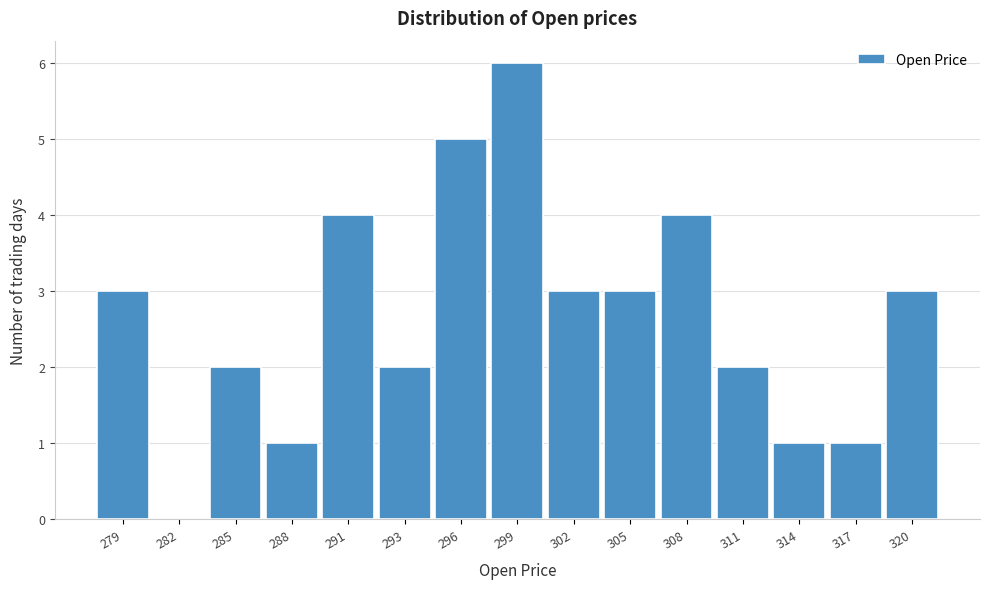

Reading left to right, transcribe all the data shown in this chart.

279=3	282=0	285=2	288=1	291=4	293=2	296=5	299=6	302=3	305=3	308=4	311=2	314=1	317=1	320=3